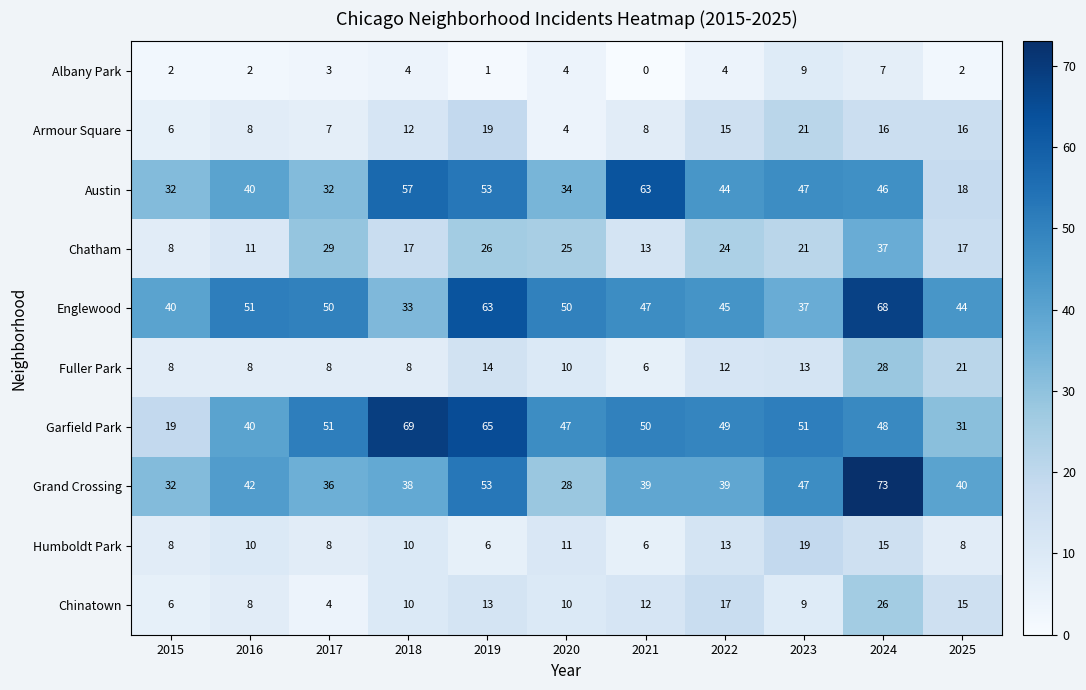

Which label corresponds to the smallest value in the chart?

2021